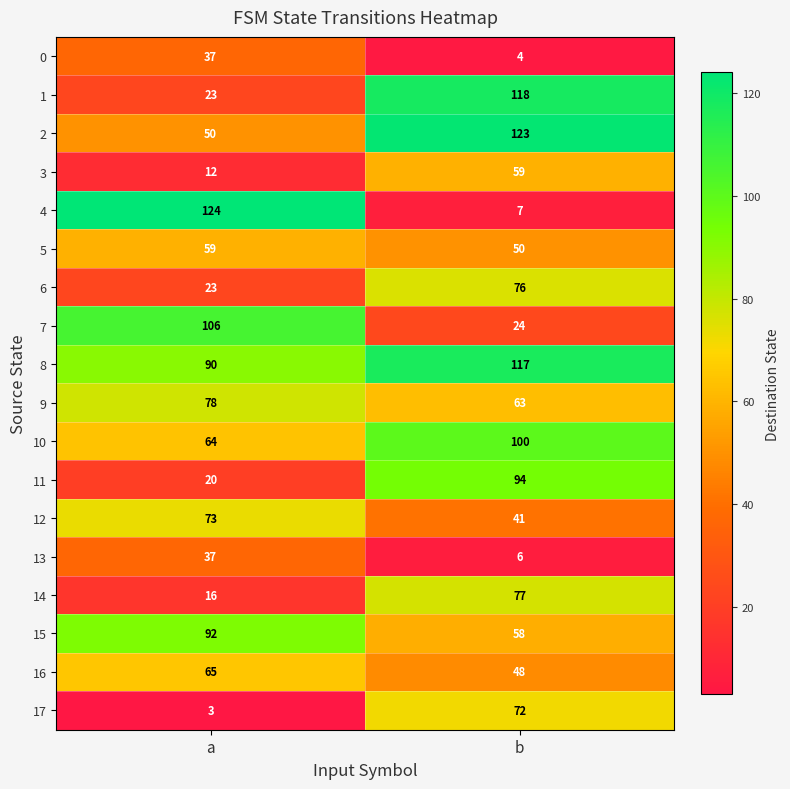

At which label does 5 reach its minimum?

b